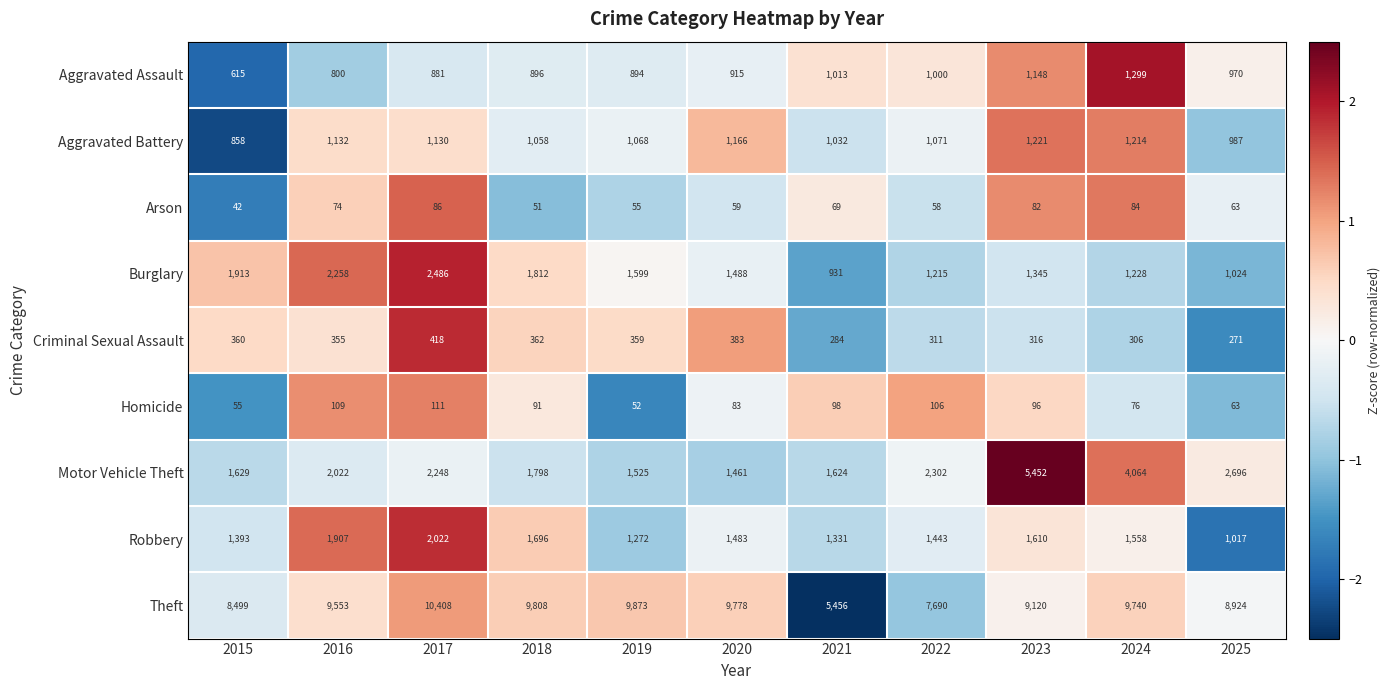

Which category has the lowest value across all series?

2015